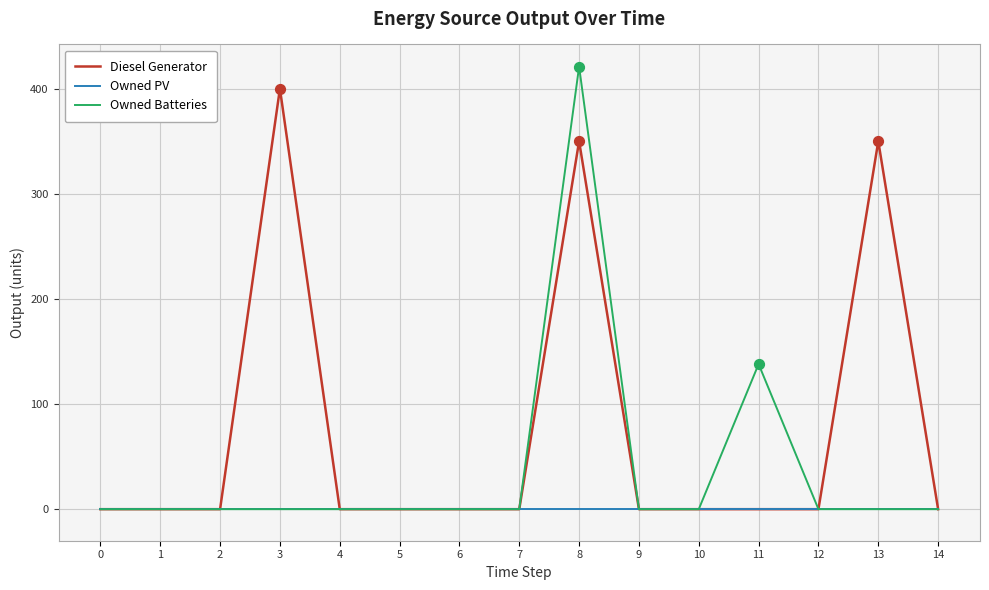

At how many categories does at least one series exceed 324?

3